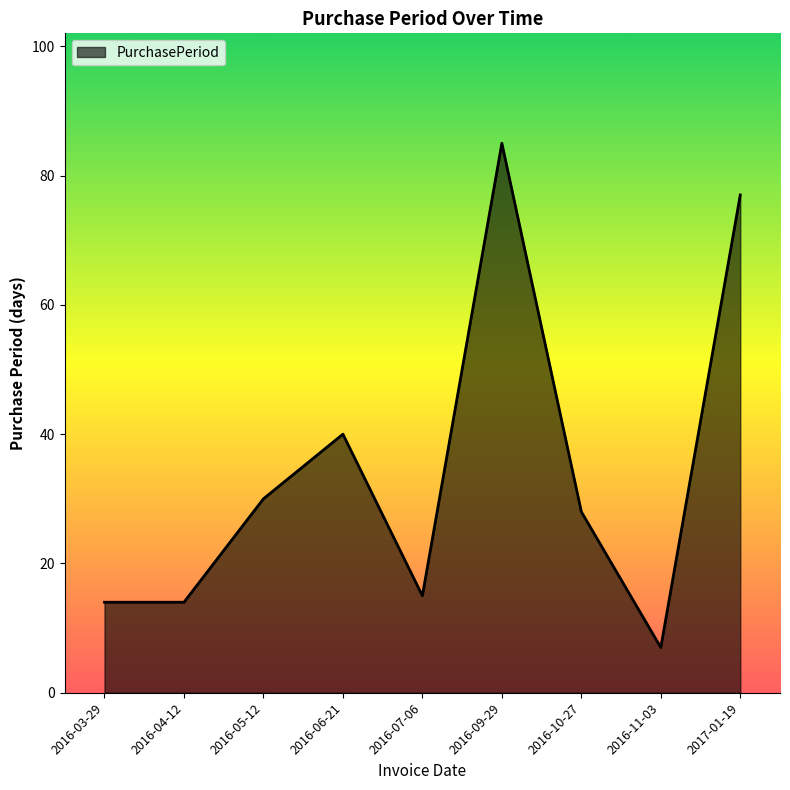

What is the change in value from 2016-07-06 to 2016-10-27?

+13